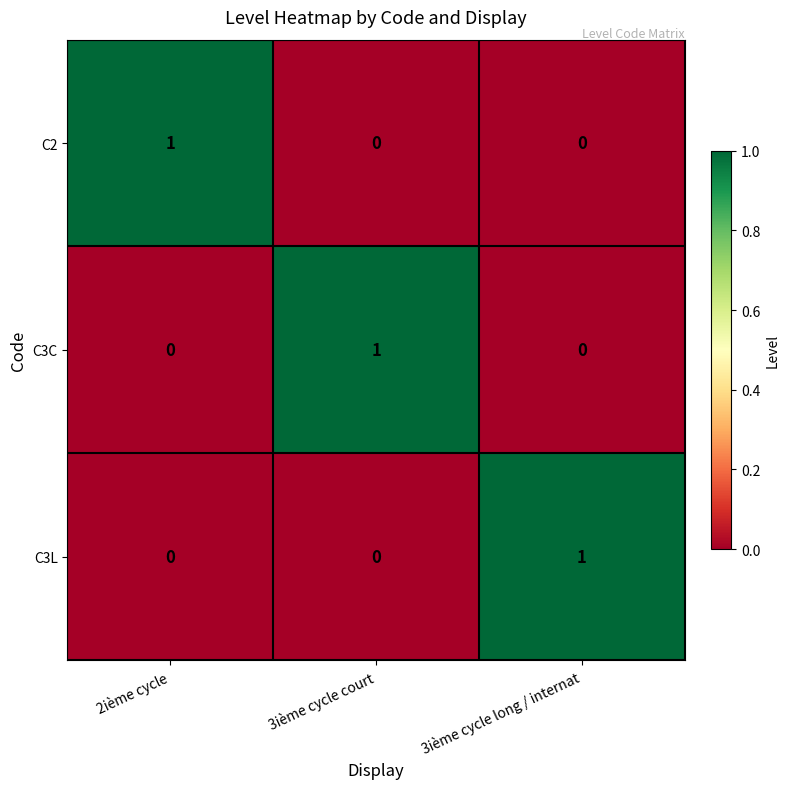

What is the difference between the highest and lowest values at 3ième cycle court?

1